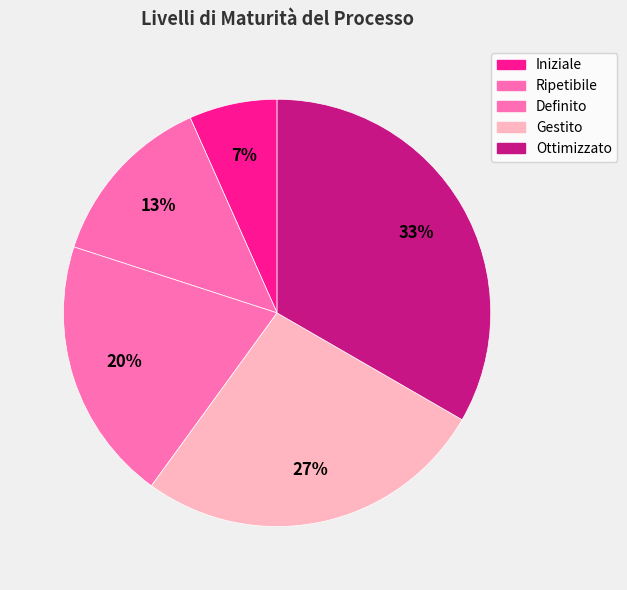

Between Gestito and Ottimizzato, which is larger?

Ottimizzato